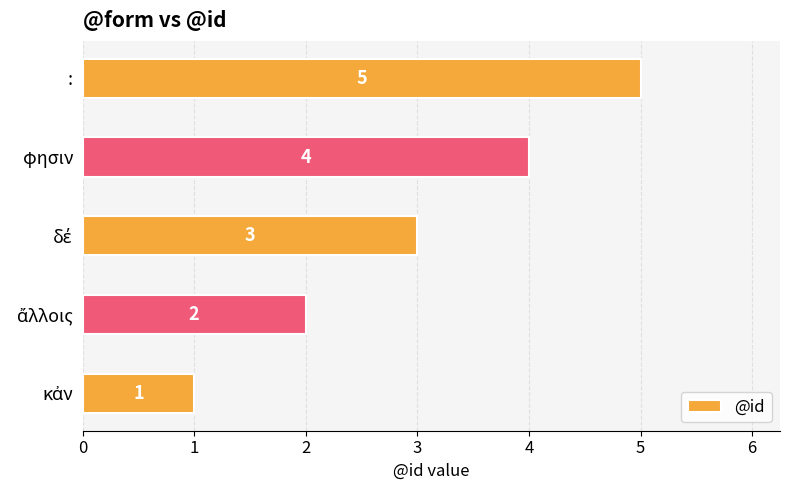

Is it true that the value at φησιν is 4?

True